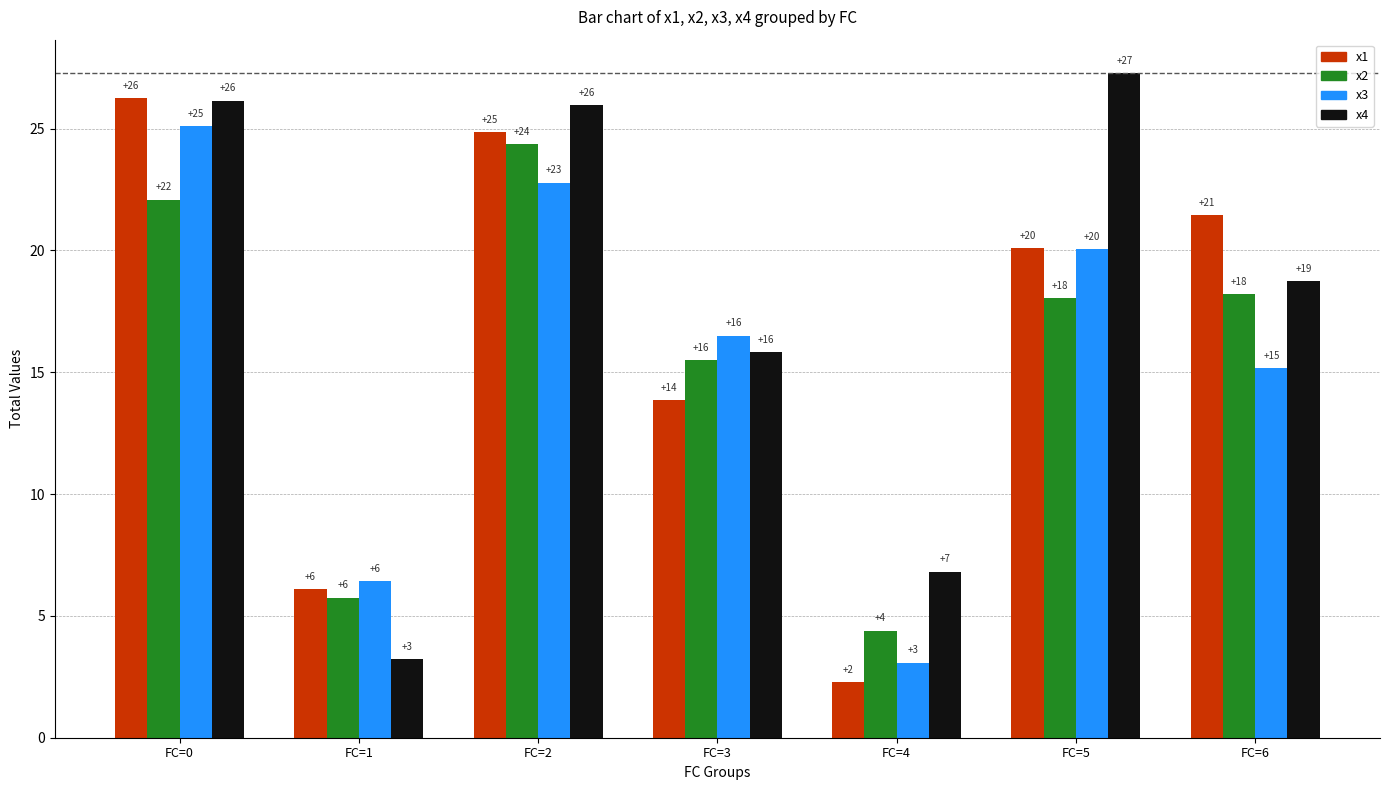

How many bars are there in each group?

4